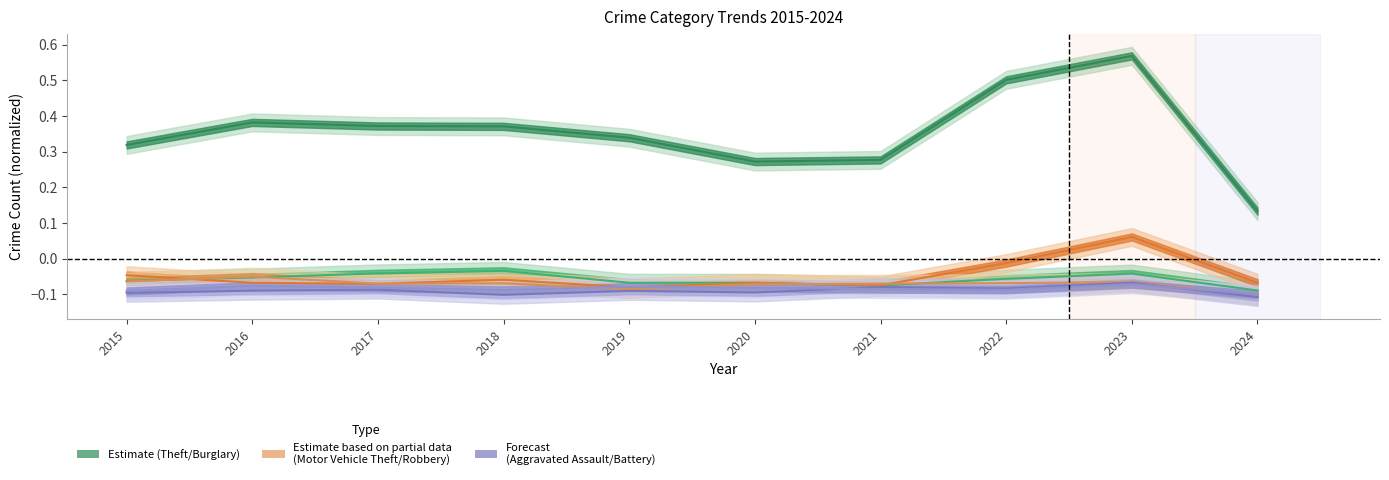

The value of Motor Vehicle Theft at 2021 is -0.1. True or false?

True